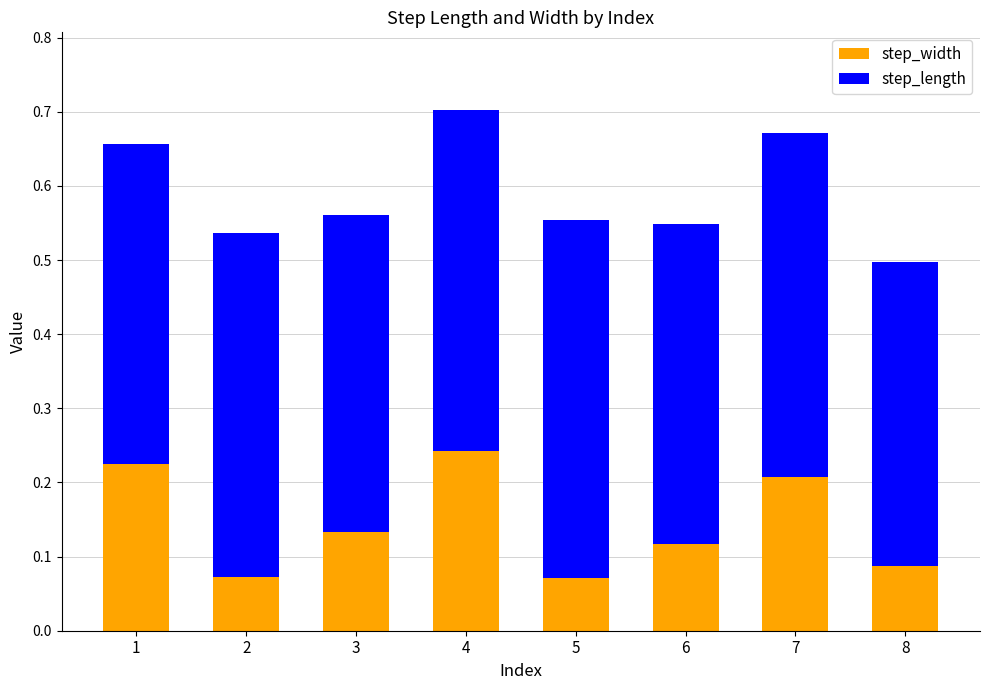

The value of step_width at 1 is 0.1. True or false?

False